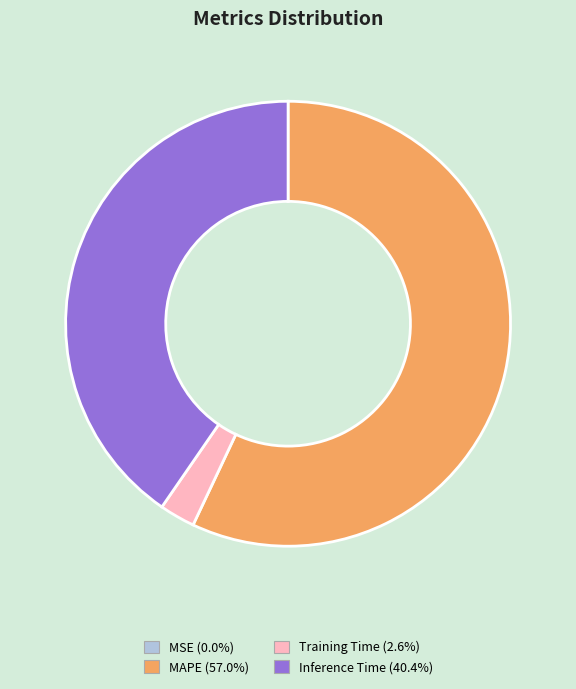

Does any single category account for the majority?

Yes